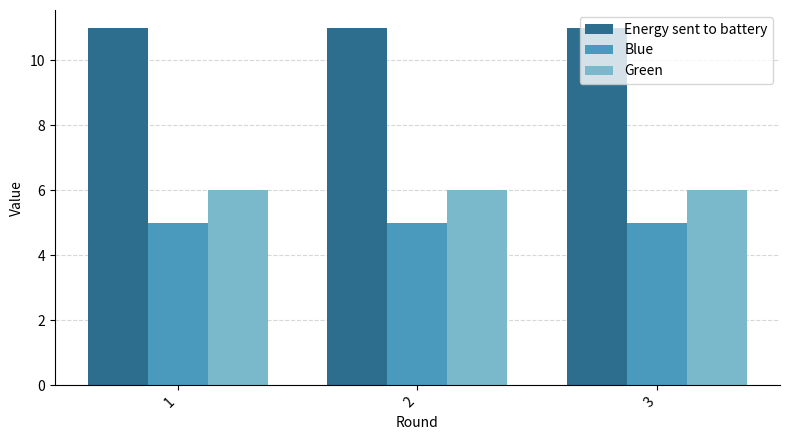

Does the chart contain any negative values?

No